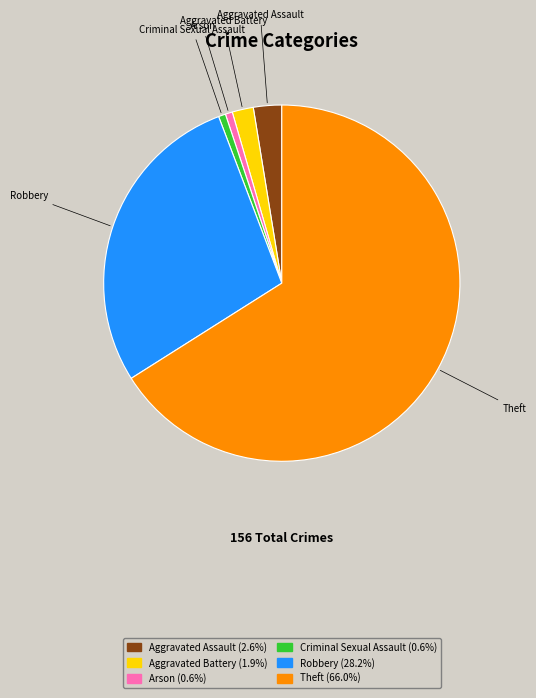

Is the sum of Aggravated Assault (2.6%) and Robbery (28.2%) greater than half?

No